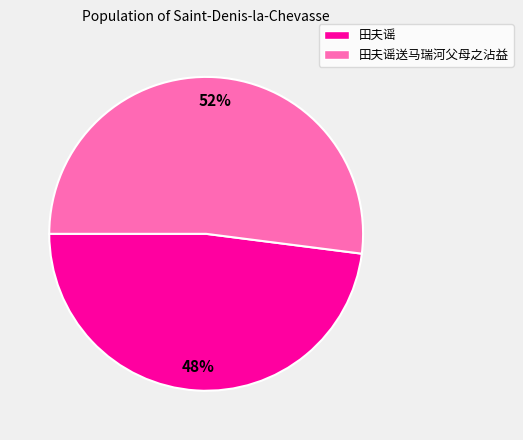

Is there any slice that represents more than half of the pie?

Yes